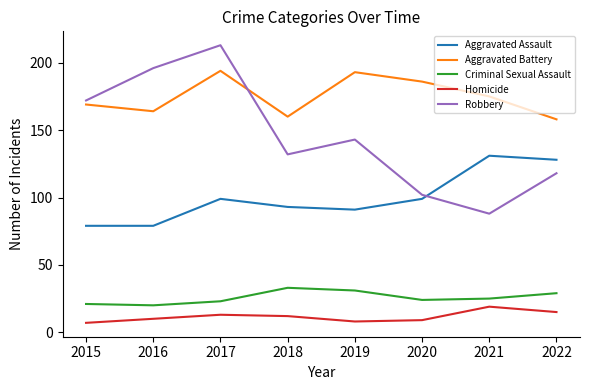

At which category does Criminal Sexual Assault reach its first local peak?

2018